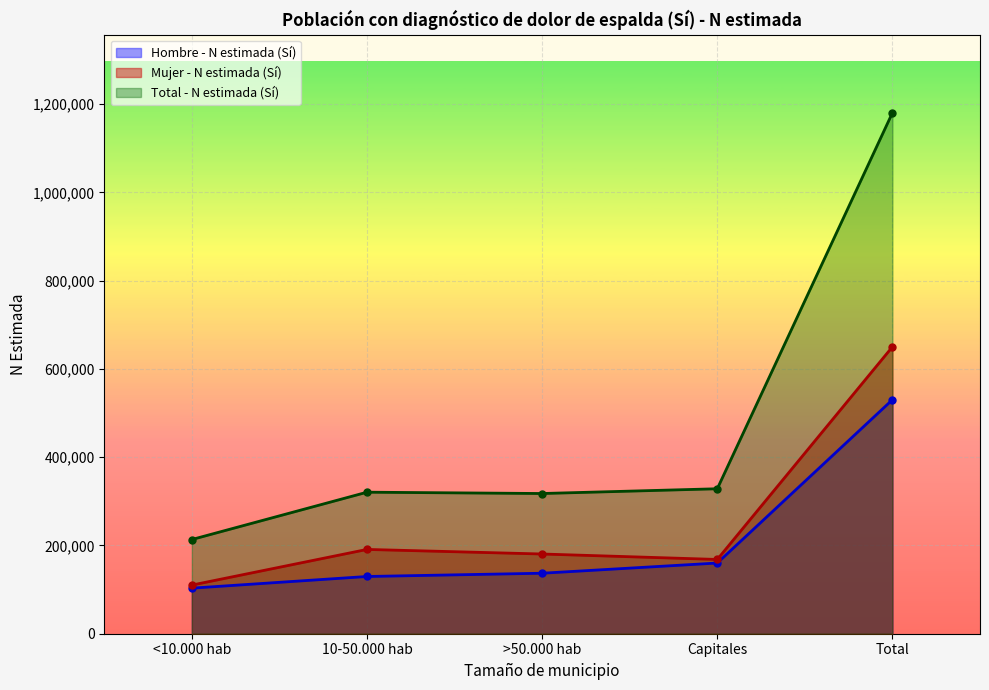

Does the chart display data point markers on the line(s)?

Yes